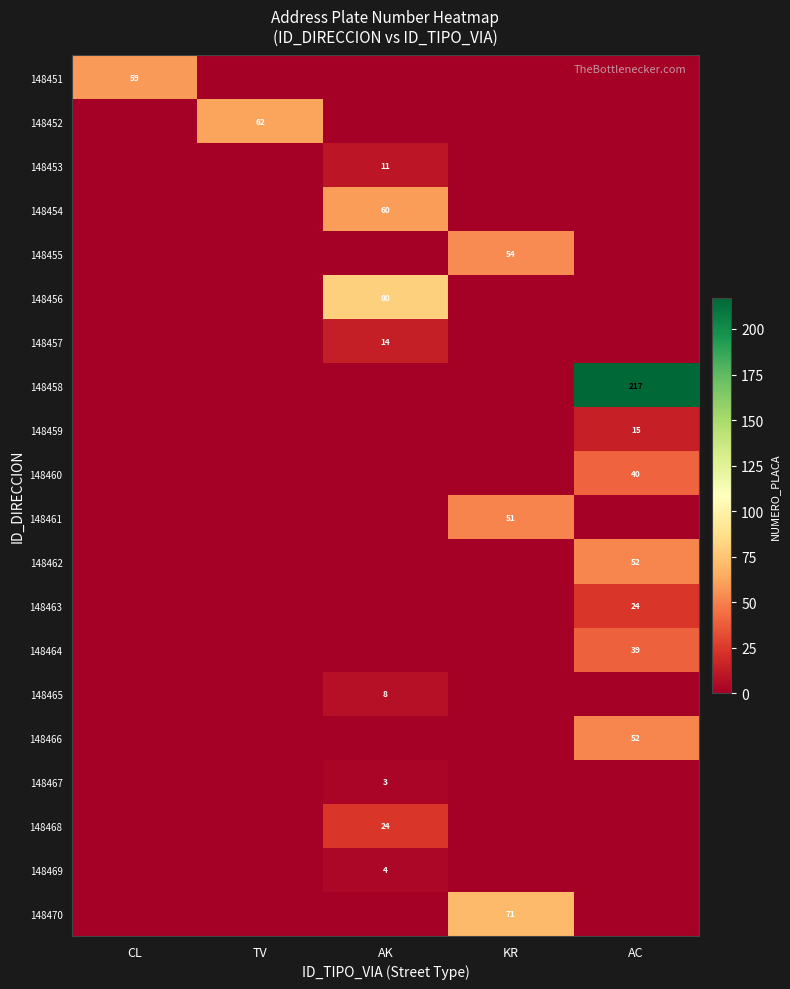

Is it true that 148456 equals 80 at AK?

True